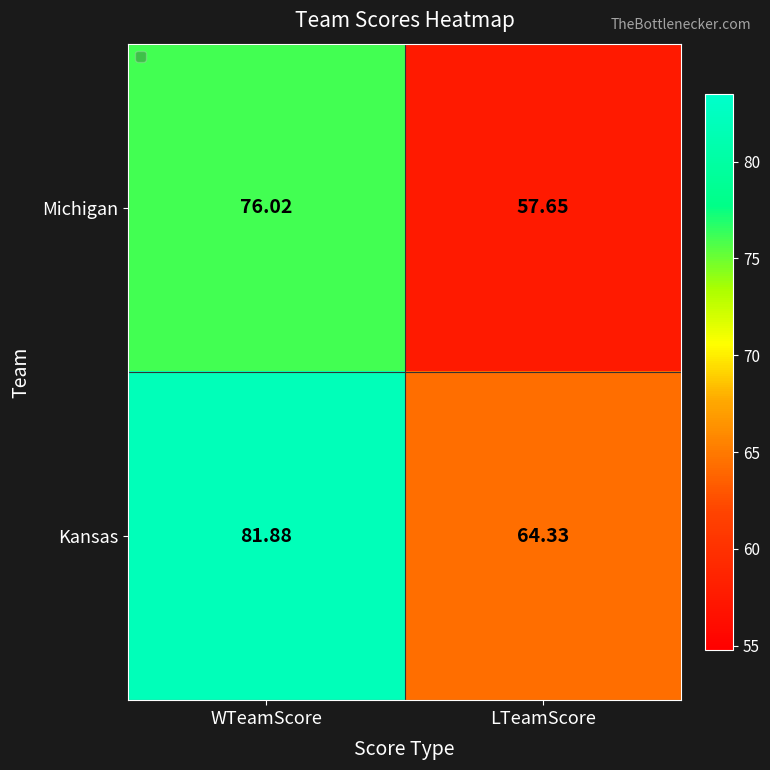

What is the difference between the highest and lowest values at LTeamScore?

6.7